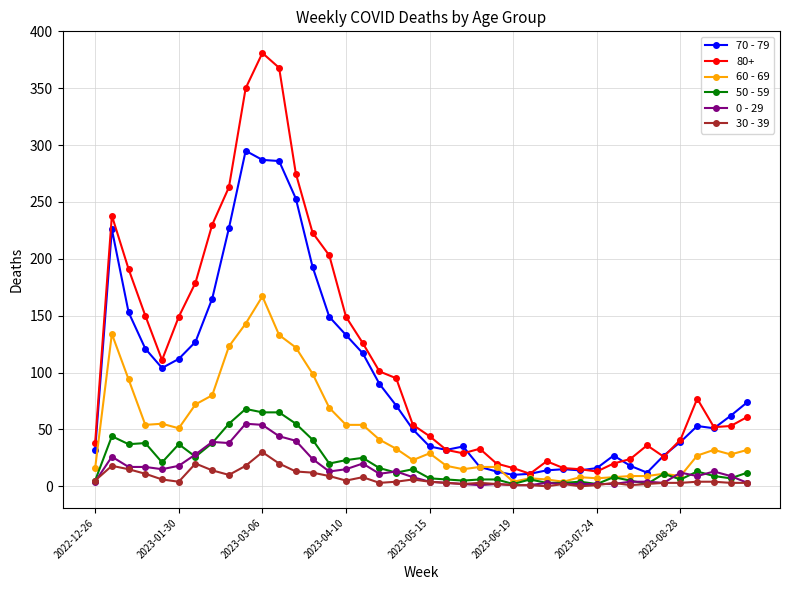

How many distinct data groups are displayed?

6